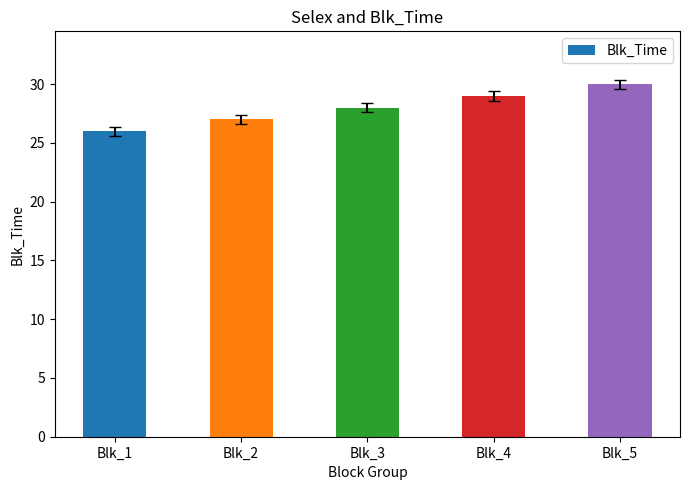

What is the minimum value shown in the chart?

26